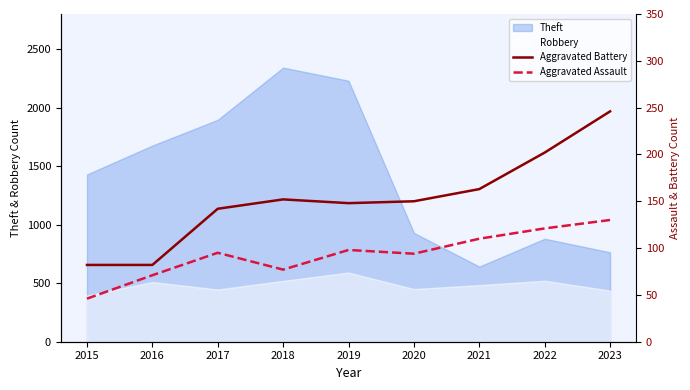

What is the minimum value for Robbery?

395